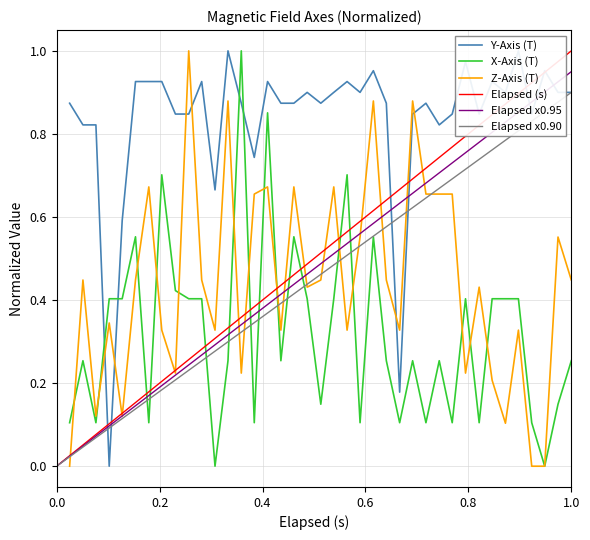

Which series has the largest range (max minus min)?

Elapsed (s)